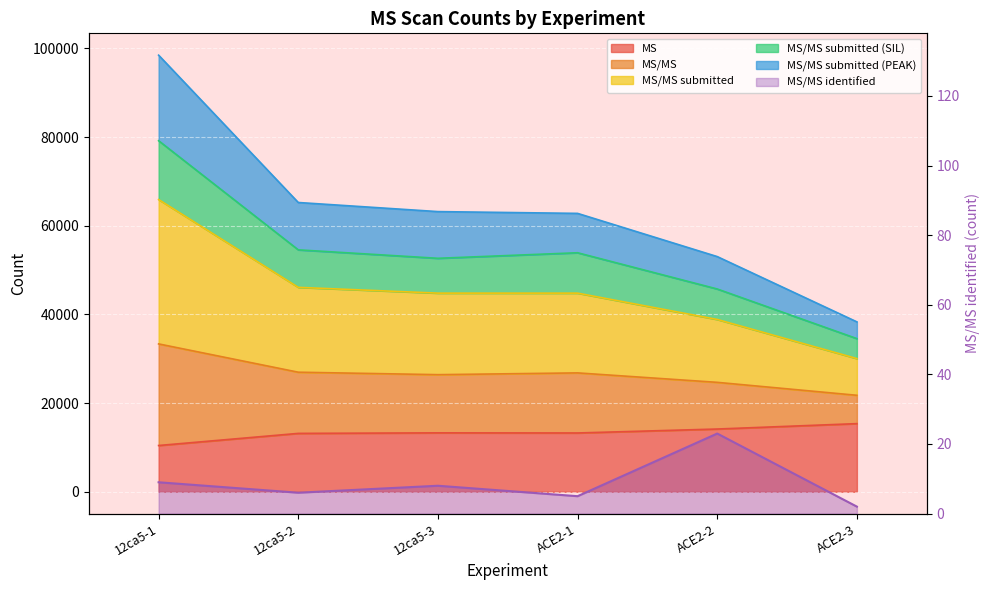

True or false: MS/MS submitted has more than 1 points higher than both neighbors.

False